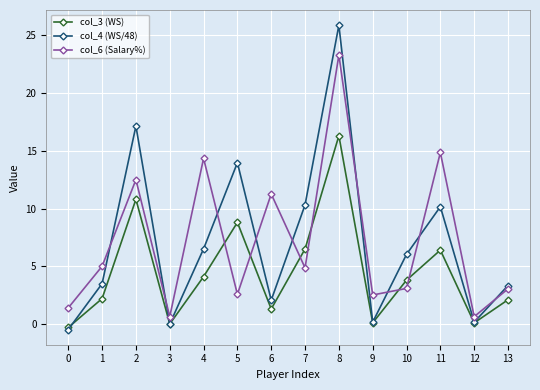

What is the total value across all series at 3?

0.6